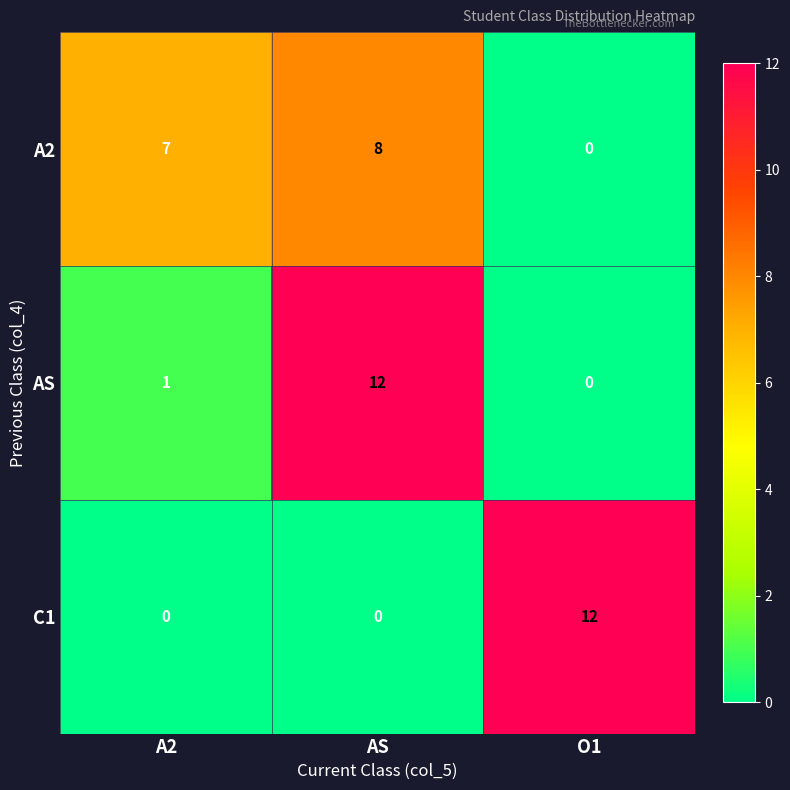

At how many categories does at least one series exceed 4?

3